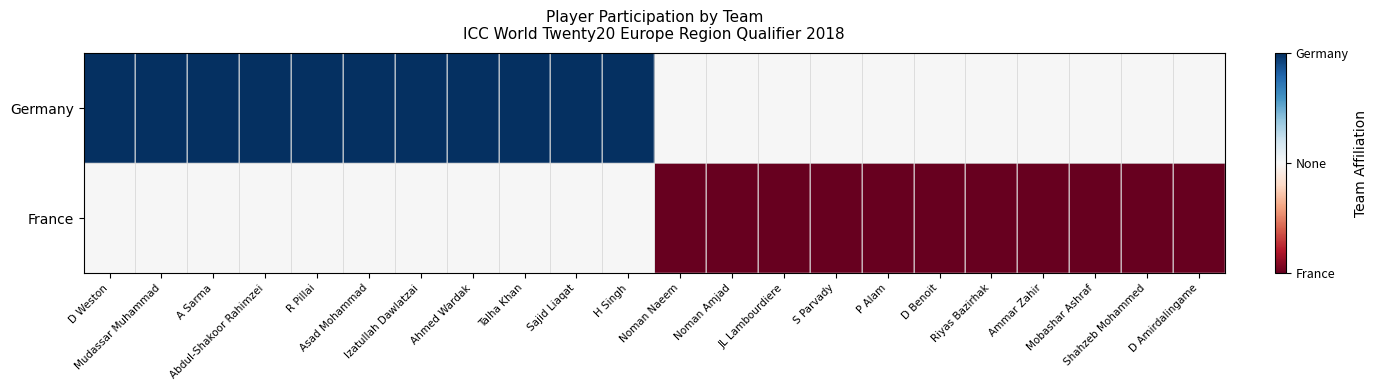

List the series in order of their peak value, lowest first.

France, Germany